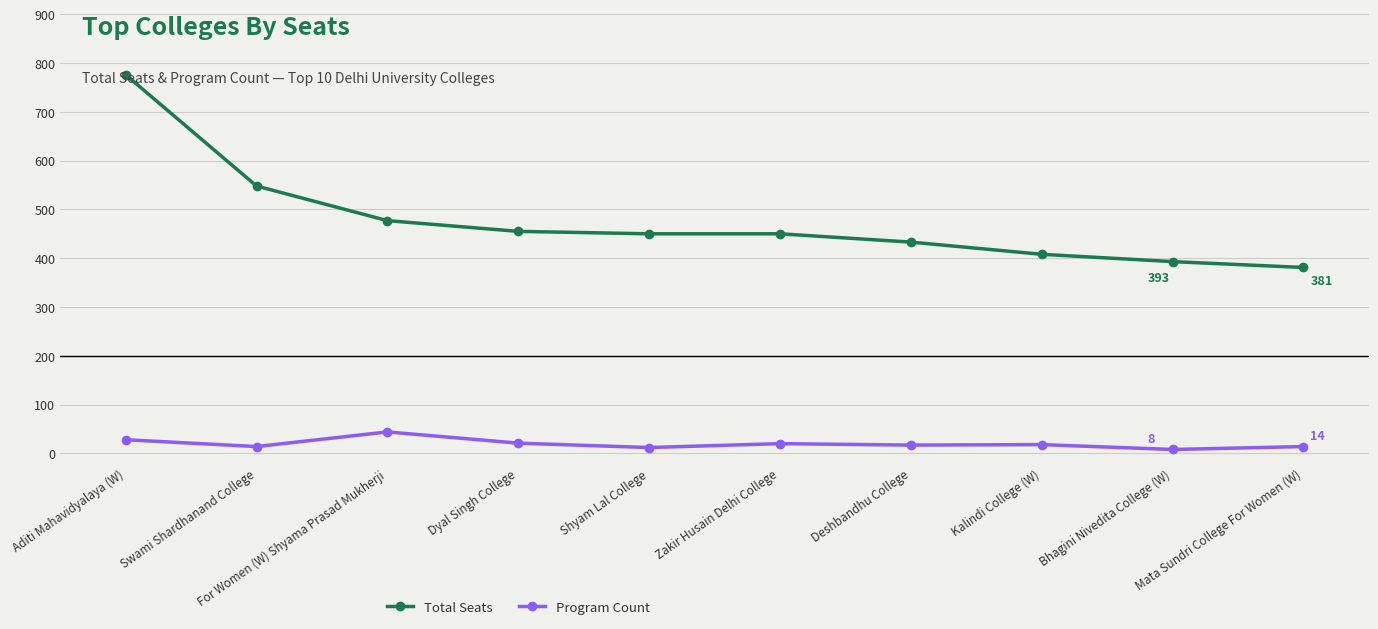

What is the difference between the maximum and minimum values in the Program Count series?

36